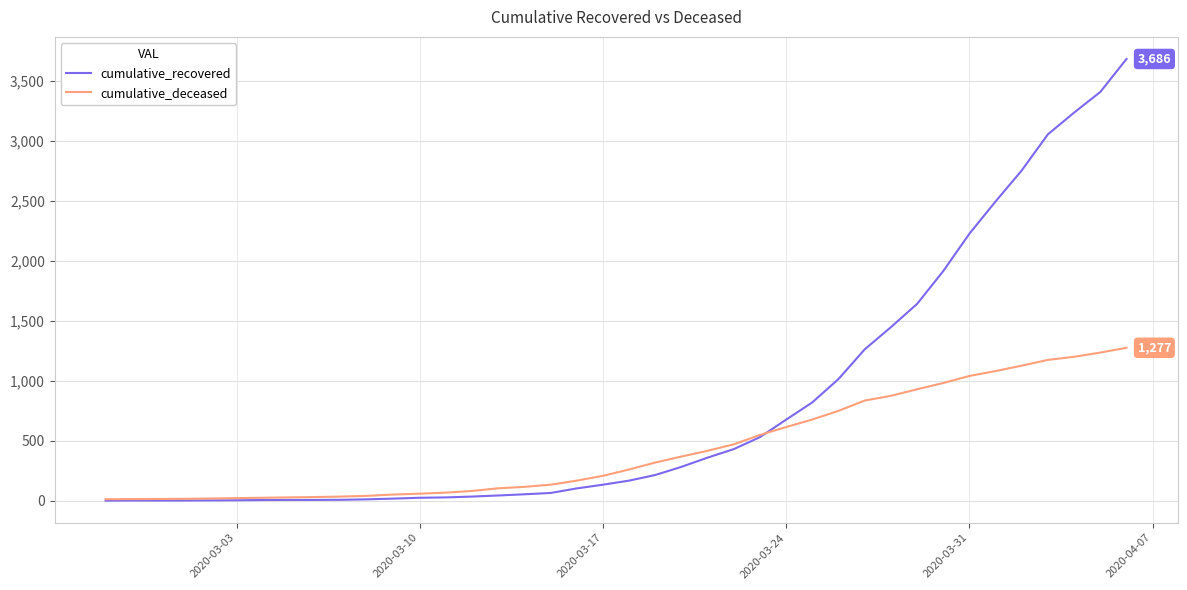

Does the chart have visible grid lines?

Yes